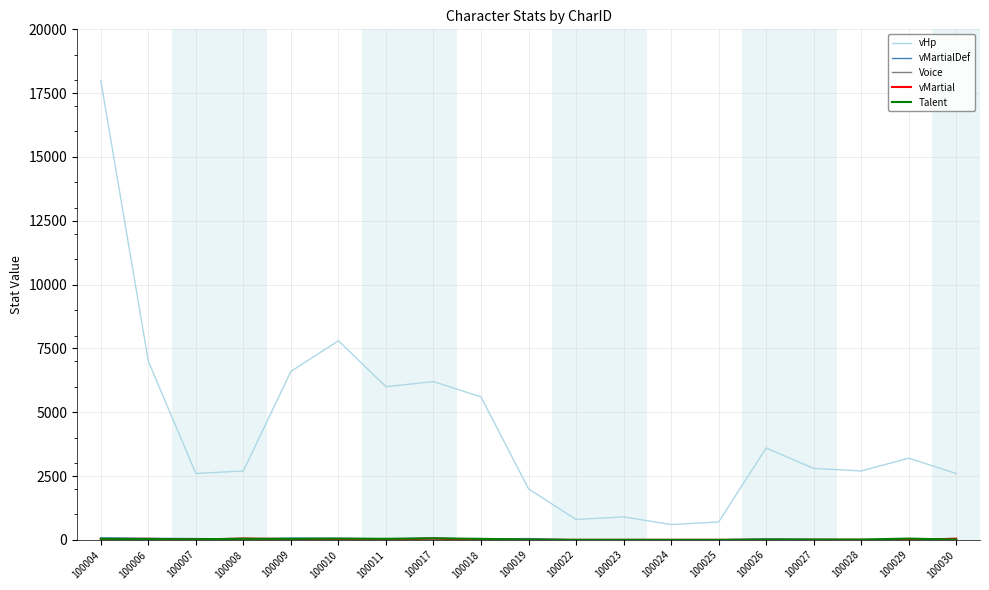

Which series has the largest total across all categories?

vHp